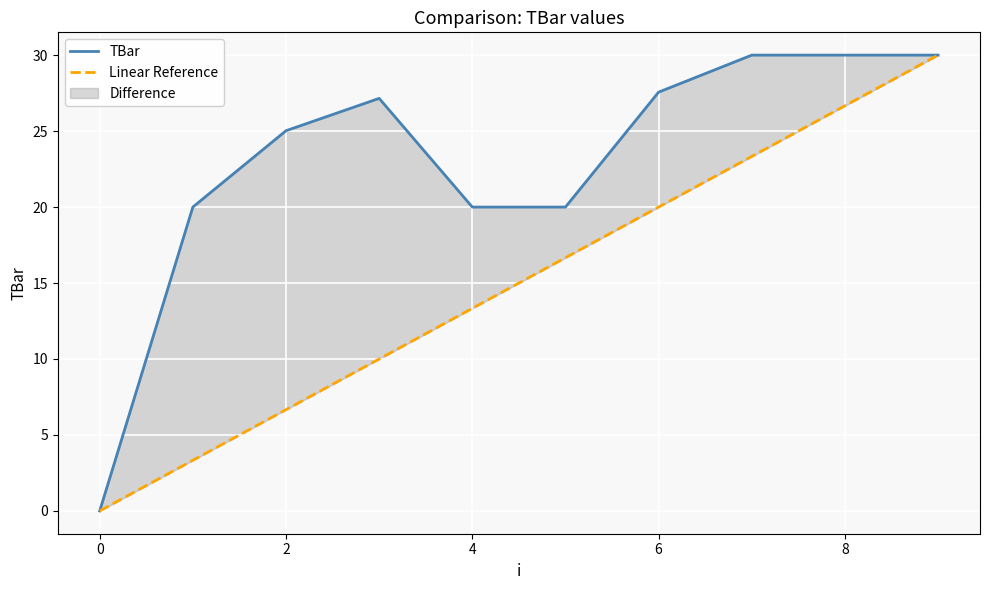

Between −2 and 9, which is larger?

9